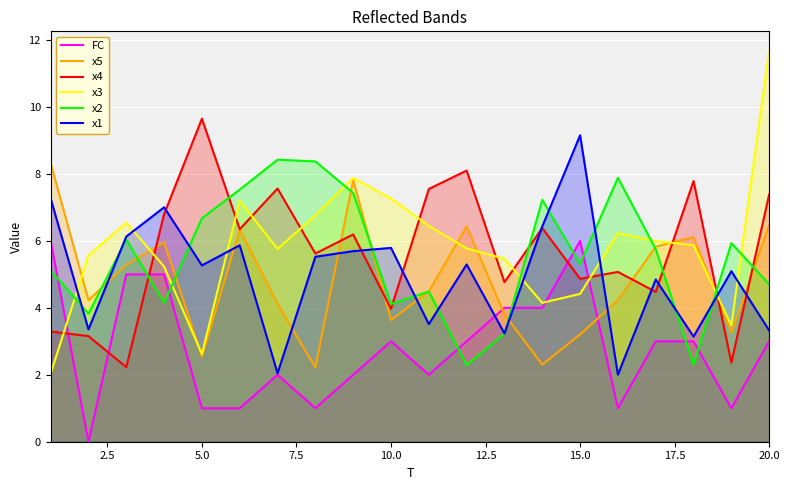

What is the maximum value shown in the chart?

11.7